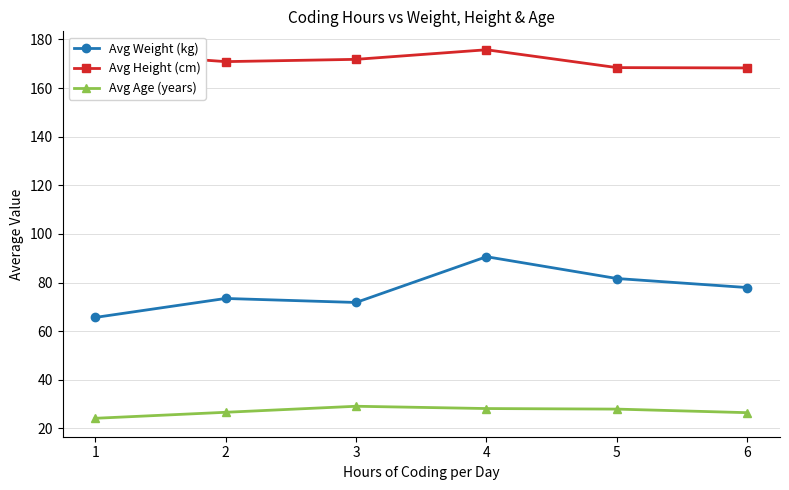

What are all the series names shown in the legend?

Avg Weight (kg), Avg Height (cm), Avg Age (years)